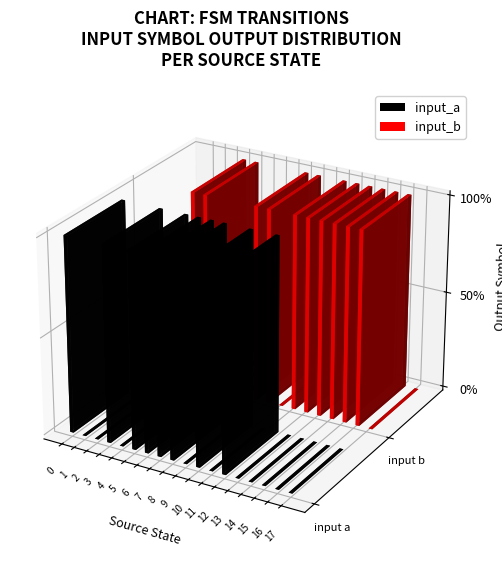

Reading right to left, transcribe all the data shown in this chart.

input_a: 0	0	0	0	0	1	0	1	0	1	1	1	1	0	1	0	0	1
input_b: 0	1	1	1	1	1	1	0	1	1	0	0	0	1	1	0	0	0